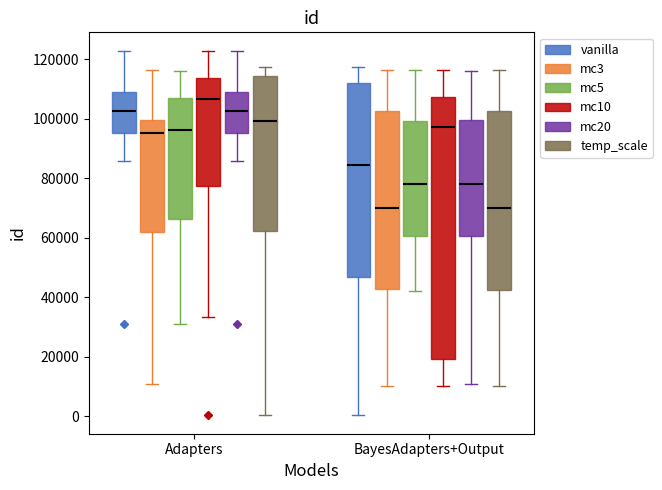

Which box's median line is the highest?

Adapters (mc10)